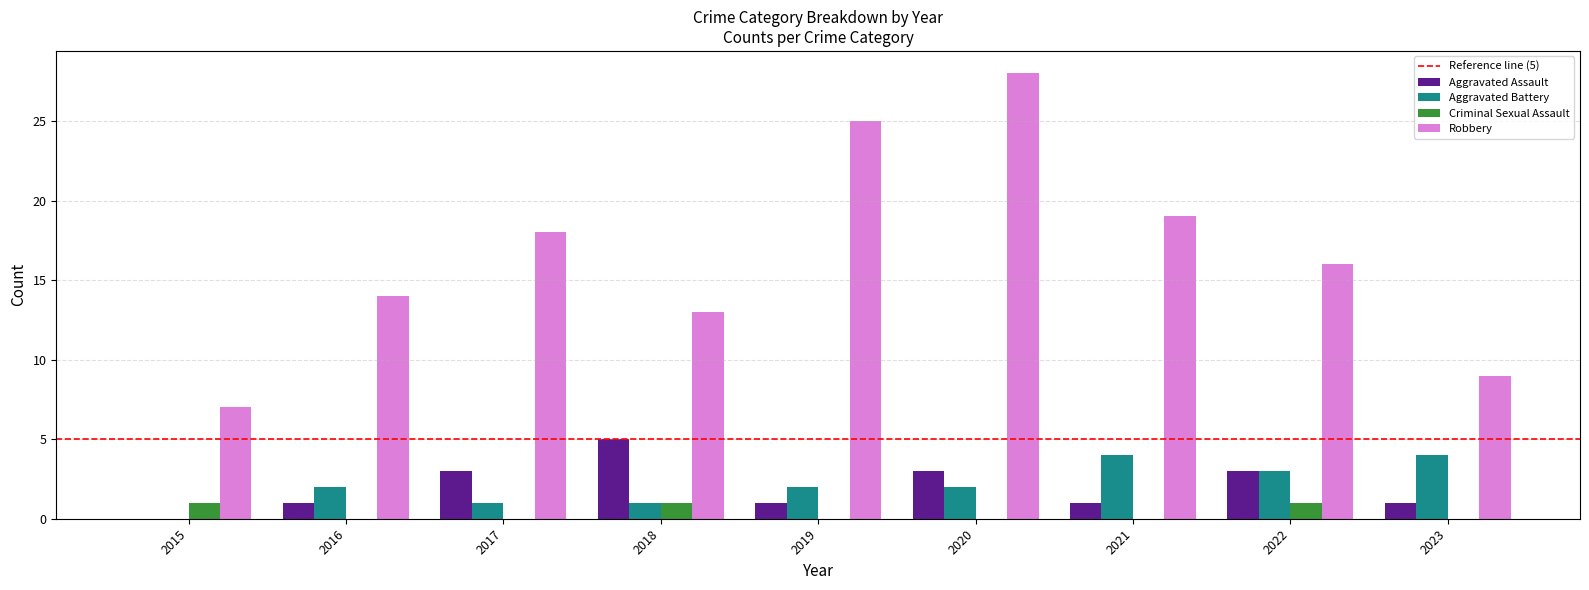

Which category has the highest value across all series?

2020